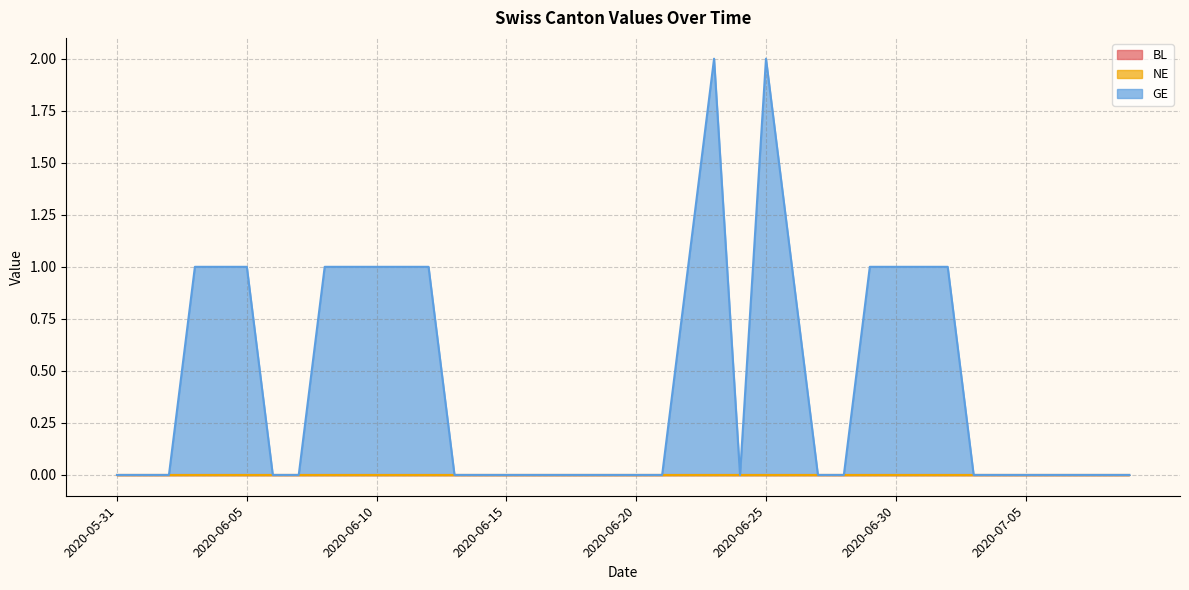

Rank the categories by BL value from lowest to highest.

2020-05-31, 2020-06-01, 2020-06-02, 2020-06-03, 2020-06-04, 2020-06-05, 2020-06-06, 2020-06-07, 2020-06-08, 2020-06-09, 2020-06-10, 2020-06-11, 2020-06-12, 2020-06-13, 2020-06-14, 2020-06-15, 2020-06-16, 2020-06-17, 2020-06-18, 2020-06-19, 2020-06-20, 2020-06-21, 2020-06-22, 2020-06-23, 2020-06-24, 2020-06-25, 2020-06-26, 2020-06-27, 2020-06-28, 2020-06-29, 2020-06-30, 2020-07-01, 2020-07-02, 2020-07-03, 2020-07-04, 2020-07-05, 2020-07-06, 2020-07-07, 2020-07-08, 2020-07-09